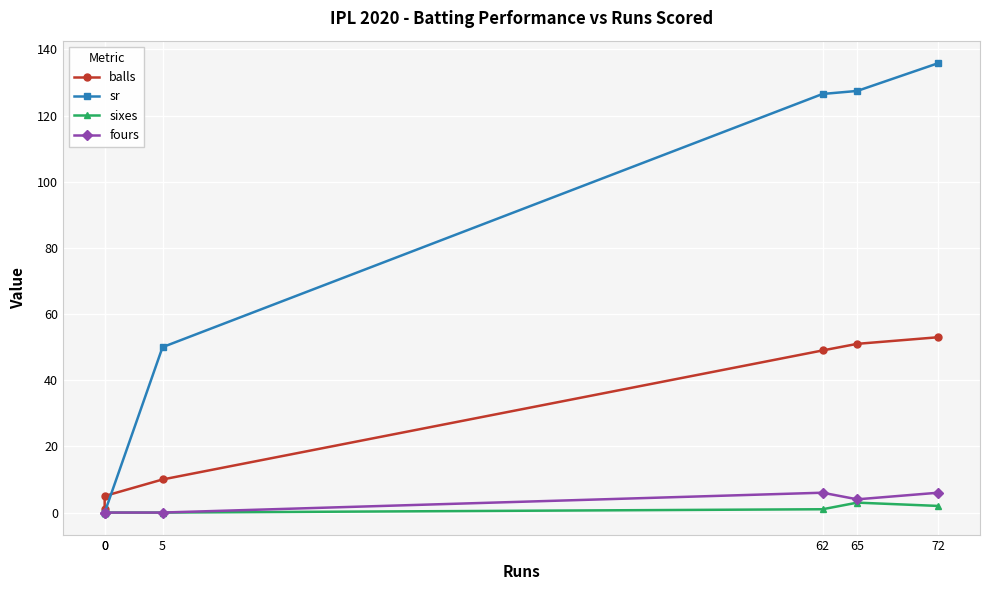

Rank the categories by balls value from lowest to highest.

0, 0, 5, 62, 65, 72